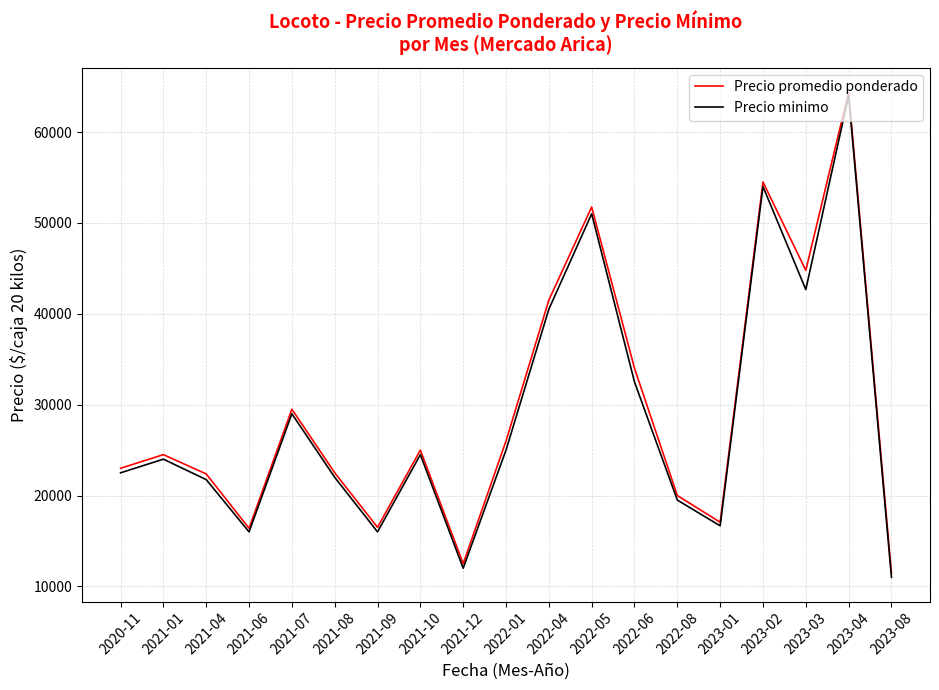

What is the spread (max minus min) of values at 2021-08?

500.0